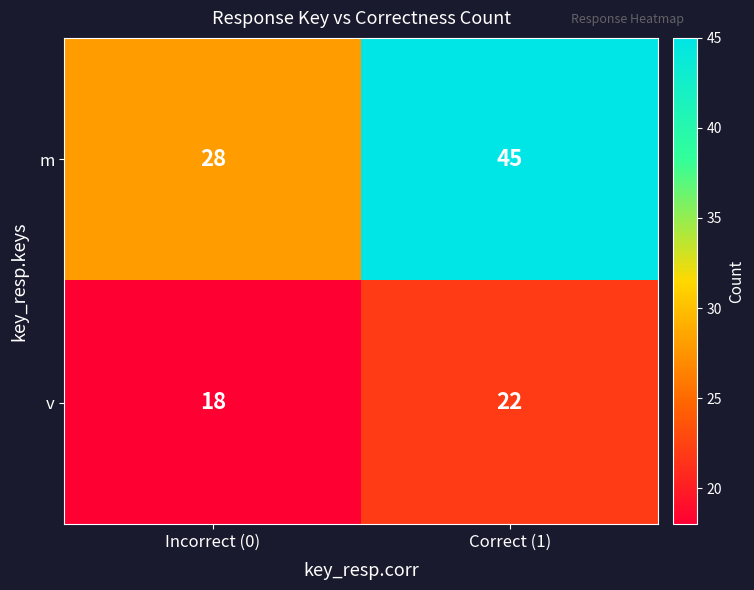

True or false: v has a value of 22 at Correct (1).

True